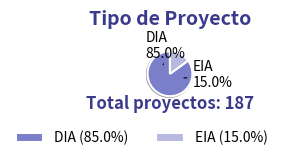

What is the smallest slice in the pie chart?

EIA